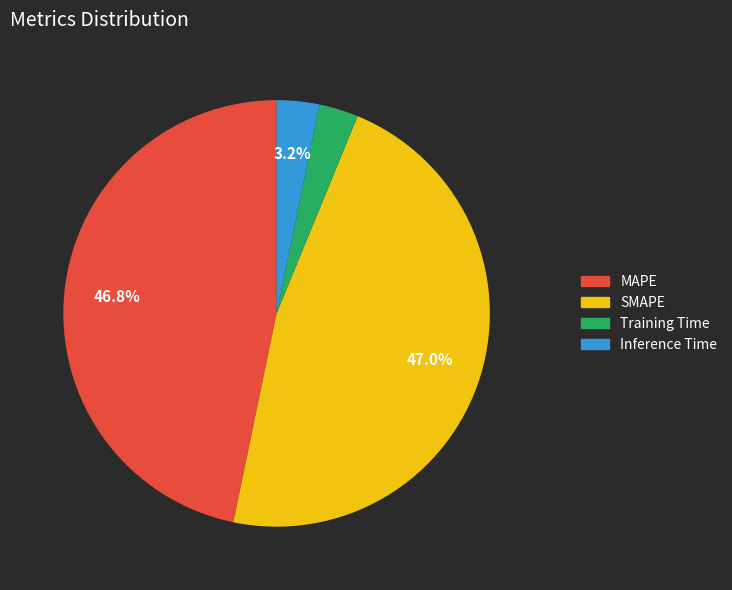

Does Training Time account for over 50% of the chart?

No